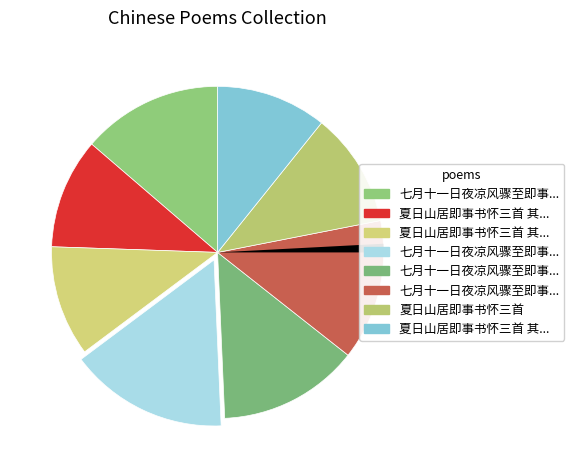

Which slice is the smallest?

夏日山居即事书怀三首 其一